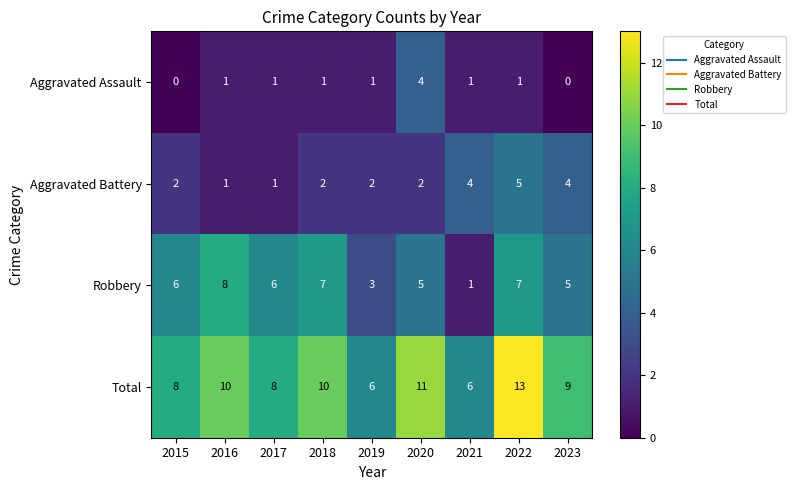

The value of Aggravated Battery at 2019 is 1. True or false?

False